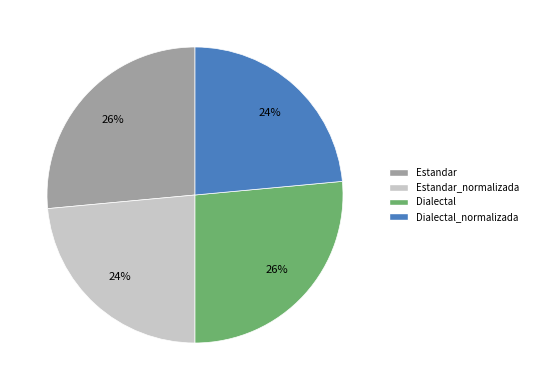

Does Estandar_normalizada represent more than half of the total?

No